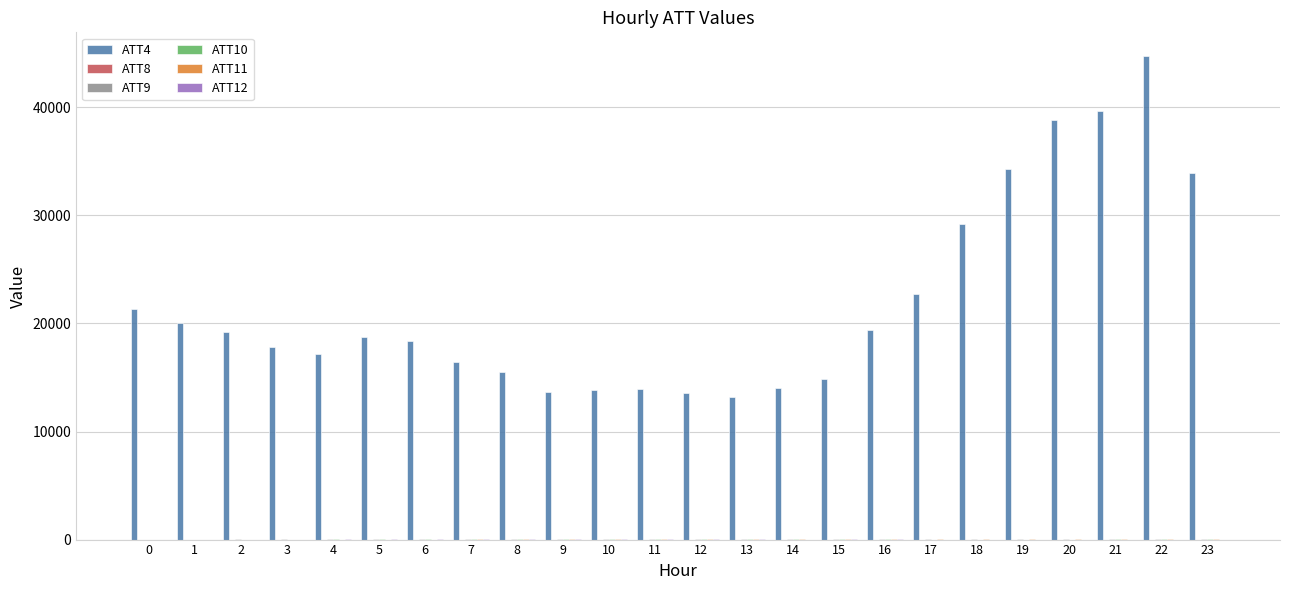

Which series has the largest total across all categories?

ATT4